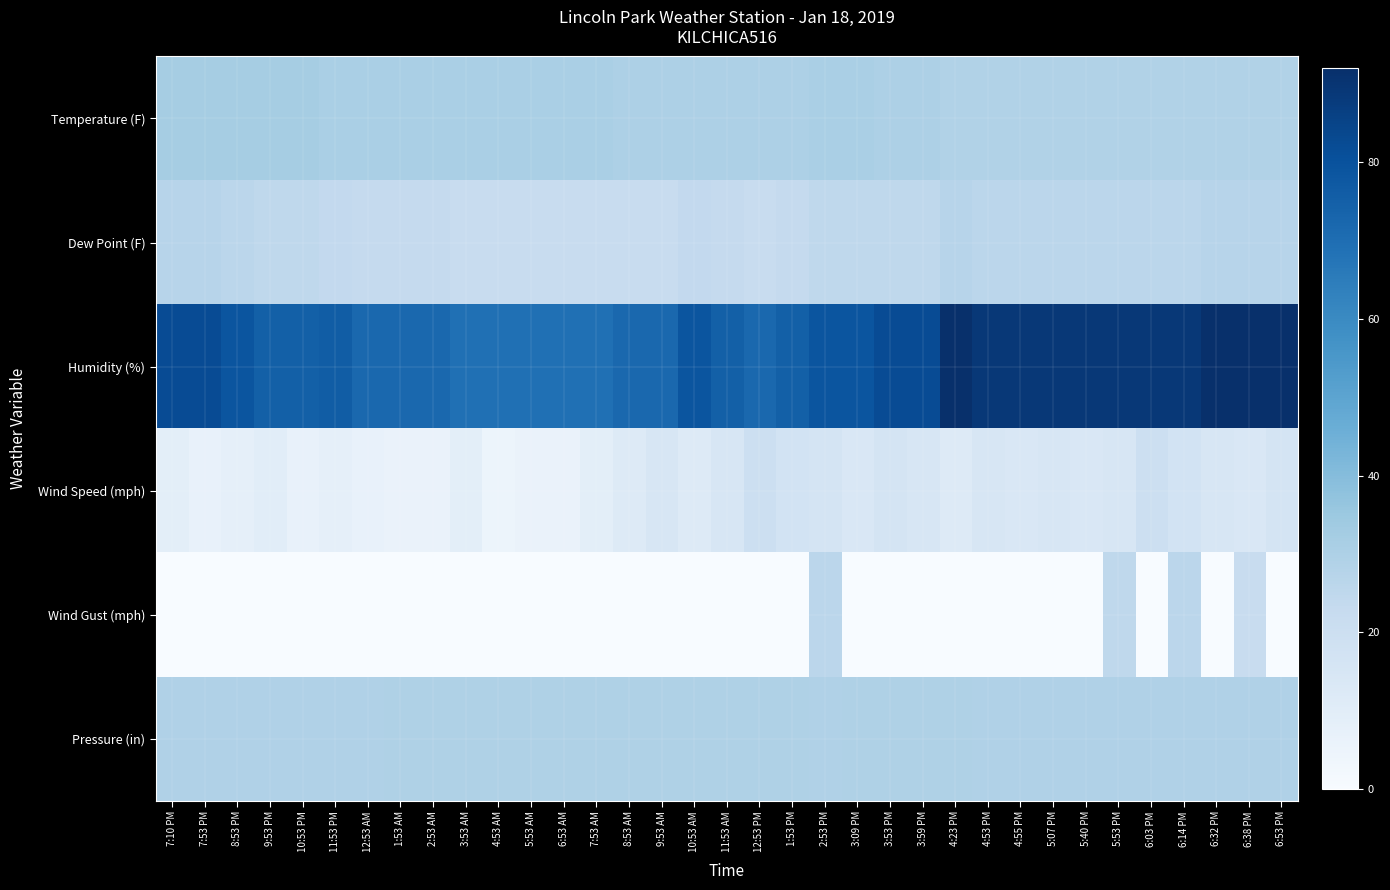

What is the maximum value shown in the chart?

92.0